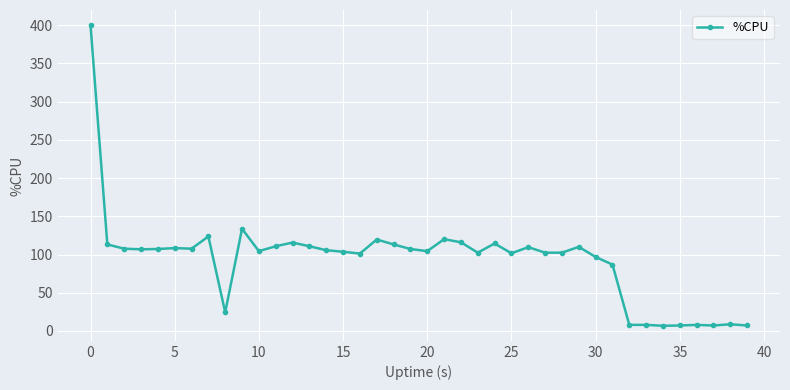

True or false: there are more than 2 points higher than both neighbors.

True